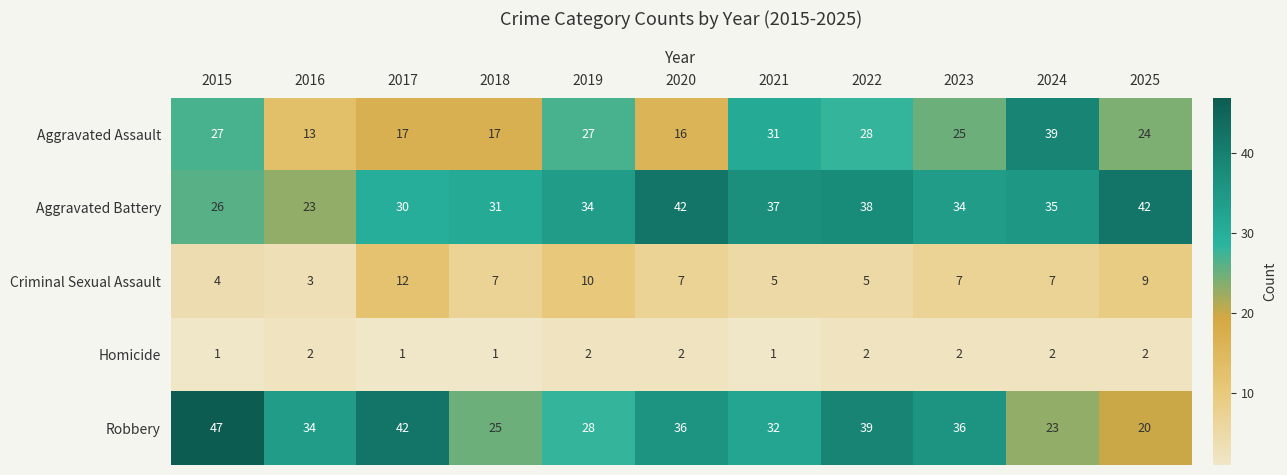

Is it true that Aggravated Battery equals 22 at 2023?

False